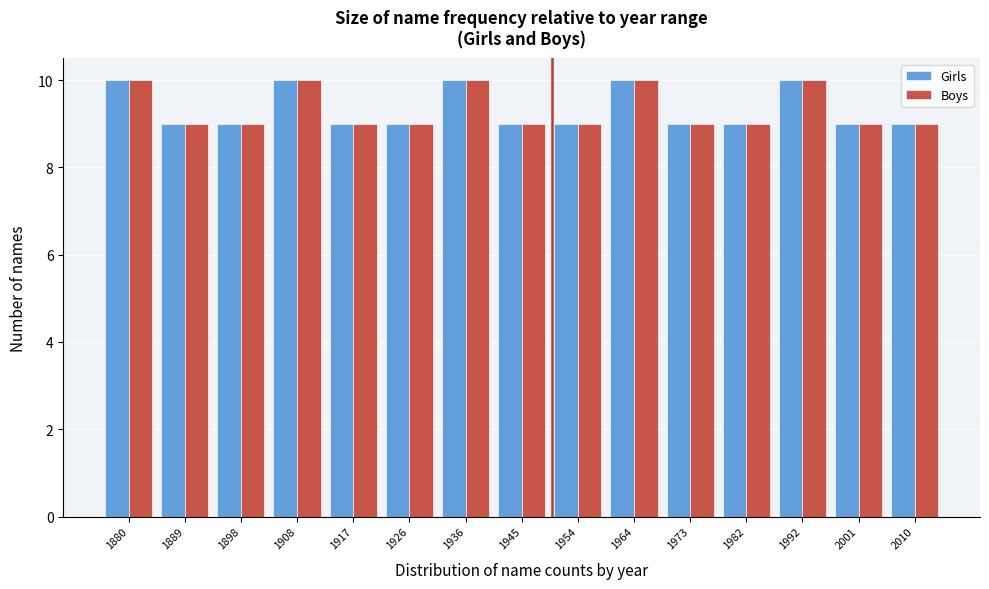

Reading left to right, what are all the values shown in this chart?

Girls: 10	9	9	10	9	9	10	9	9	10	9	9	10	9	9
Boys: 10	9	9	10	9	9	10	9	9	10	9	9	10	9	9